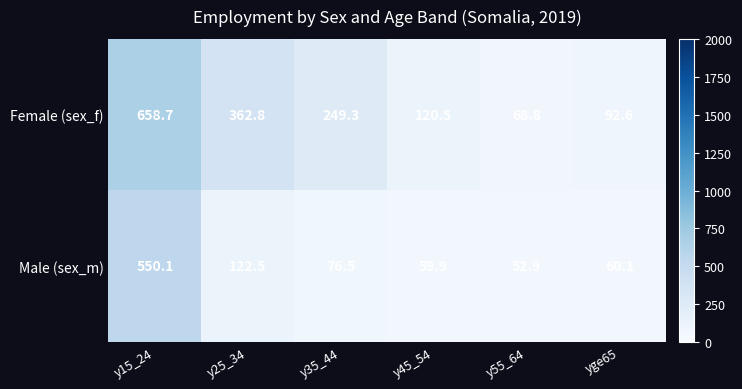

At which label does Female (sex_f) first exceed 249?

y15_24